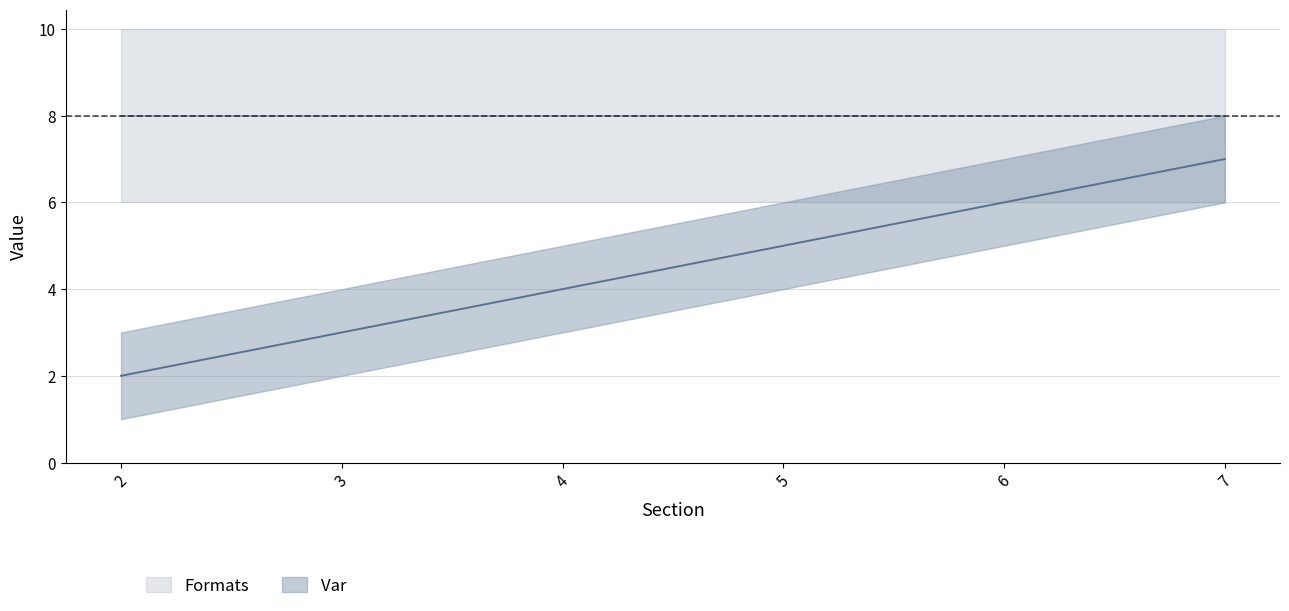

Reading left to right, transcribe all the data shown in this chart.

2=2	3=3	4=4	5=5	6=6	7=7